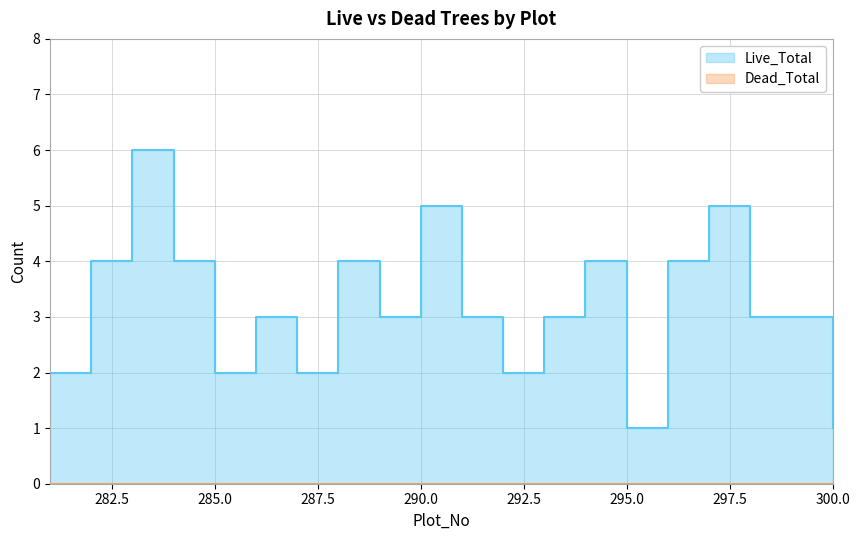

Reading left to right, transcribe all the data shown in this chart.

281=2	282=4	283=6	284=4	285=2	286=3	287=2	288=4	289=3	290=5	291=3	292=2	293=3	294=4	295=1	296=4	297=5	298=3	299=3	300=1